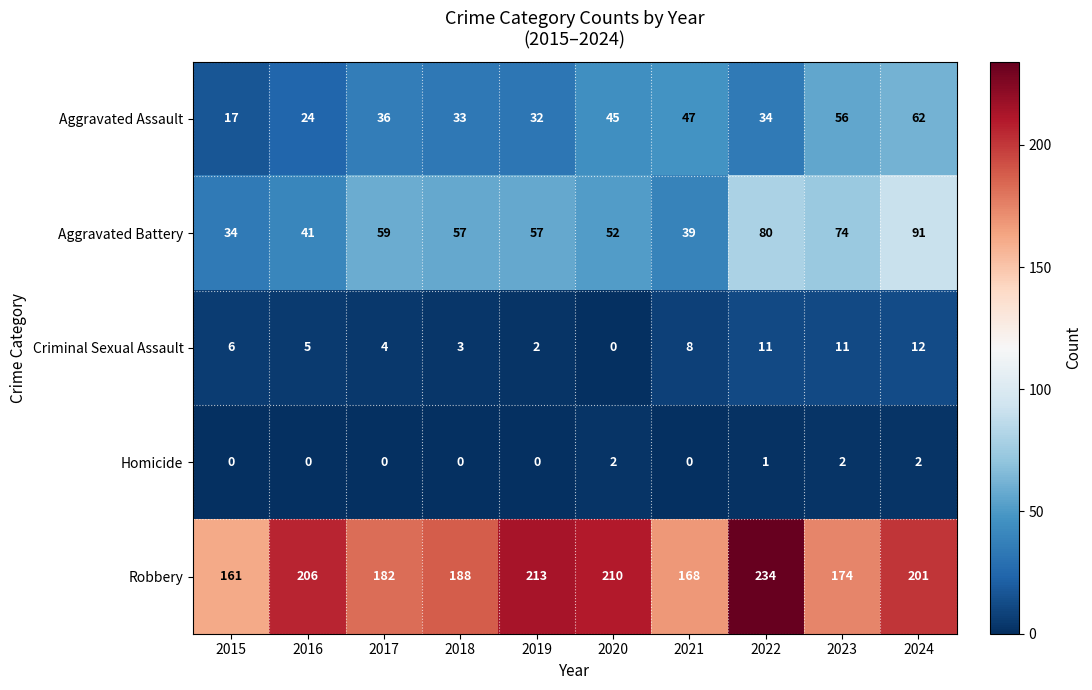

At which label does Robbery reach its peak?

2022